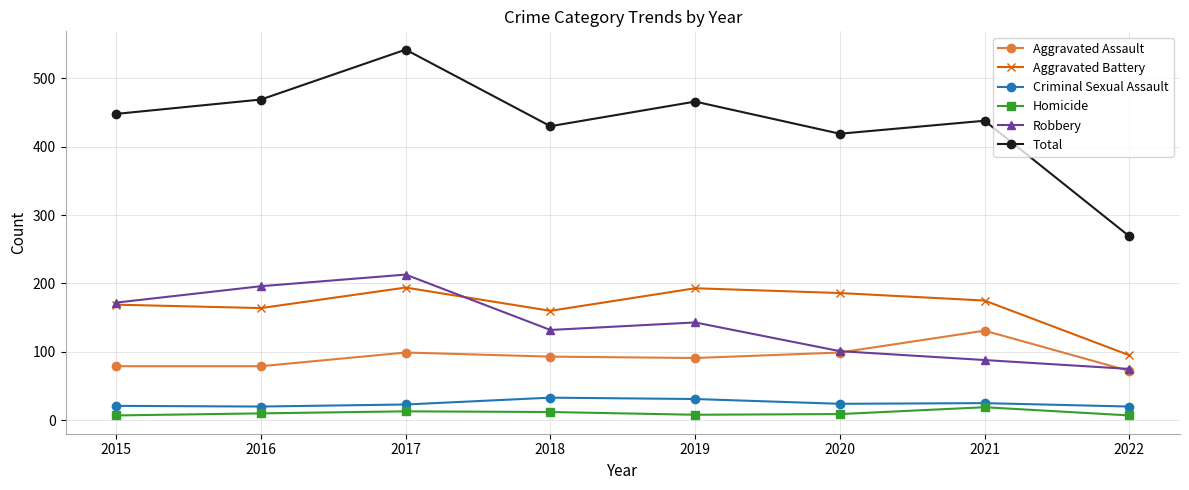

Where is the first local maximum for Total?

2017